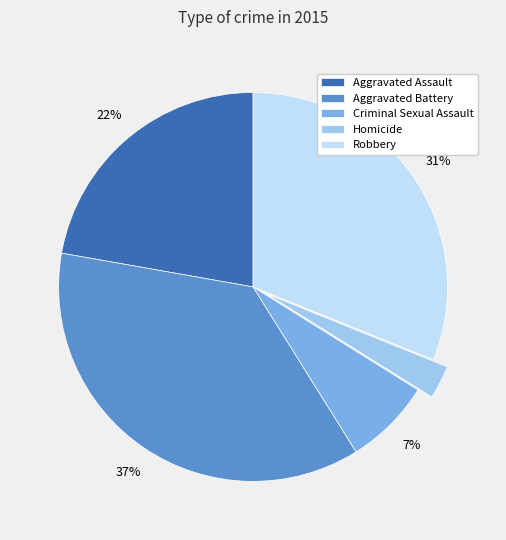

Does Criminal Sexual Assault represent more than half of the total?

No